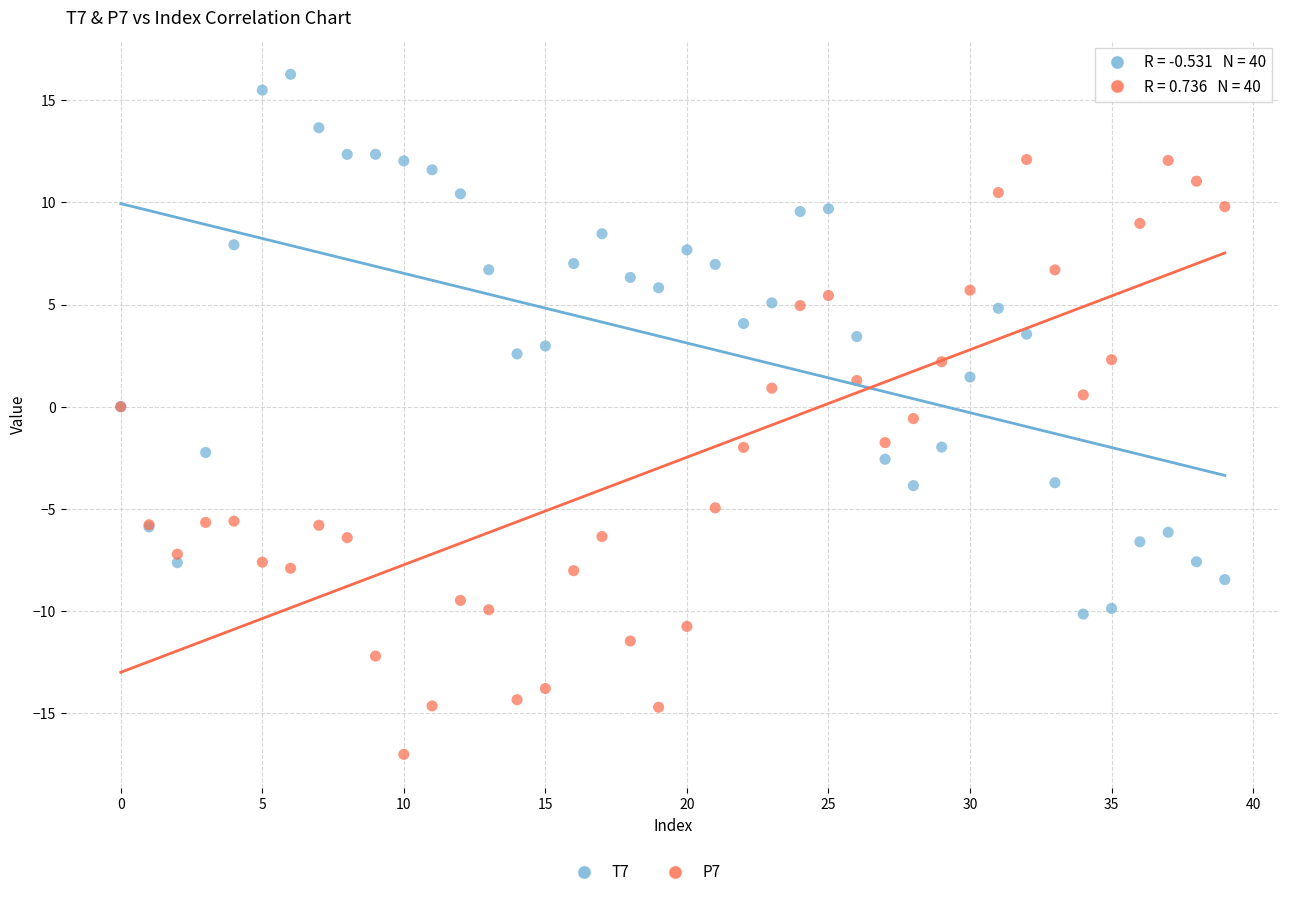

Which series contains the lowest Y value?

P7